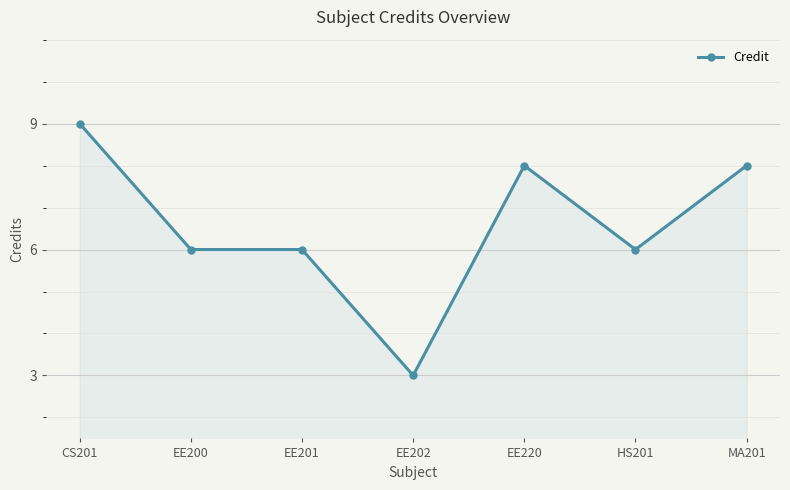

What is the difference between the second highest and minimum values?

5